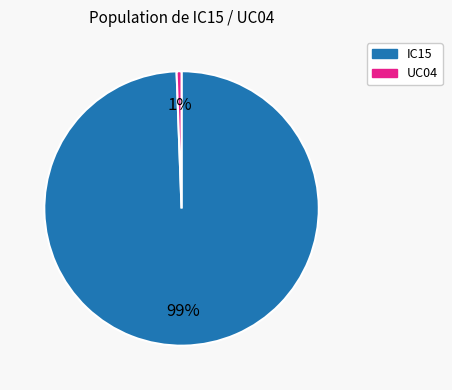

Rank the categories by value from highest to lowest.

IC15, UC04